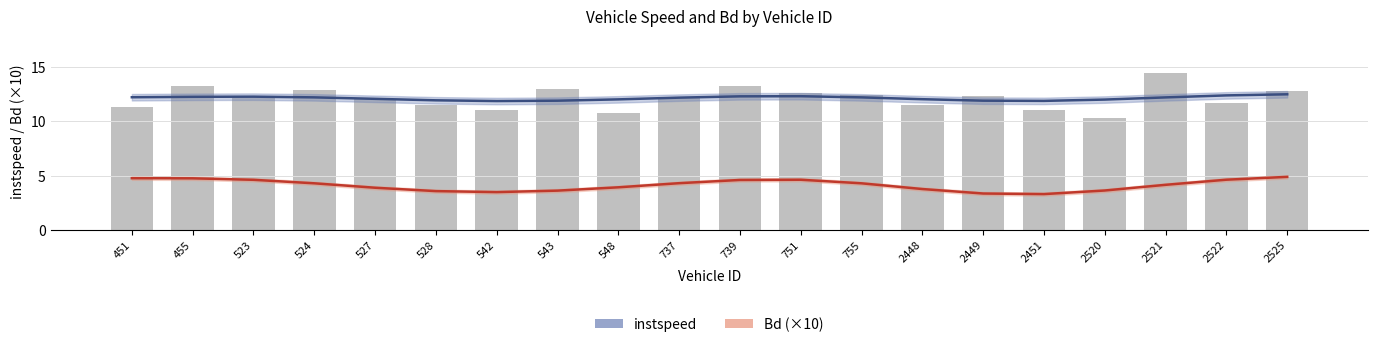

Is it true that the value at 2525.0 is 12.8?

True